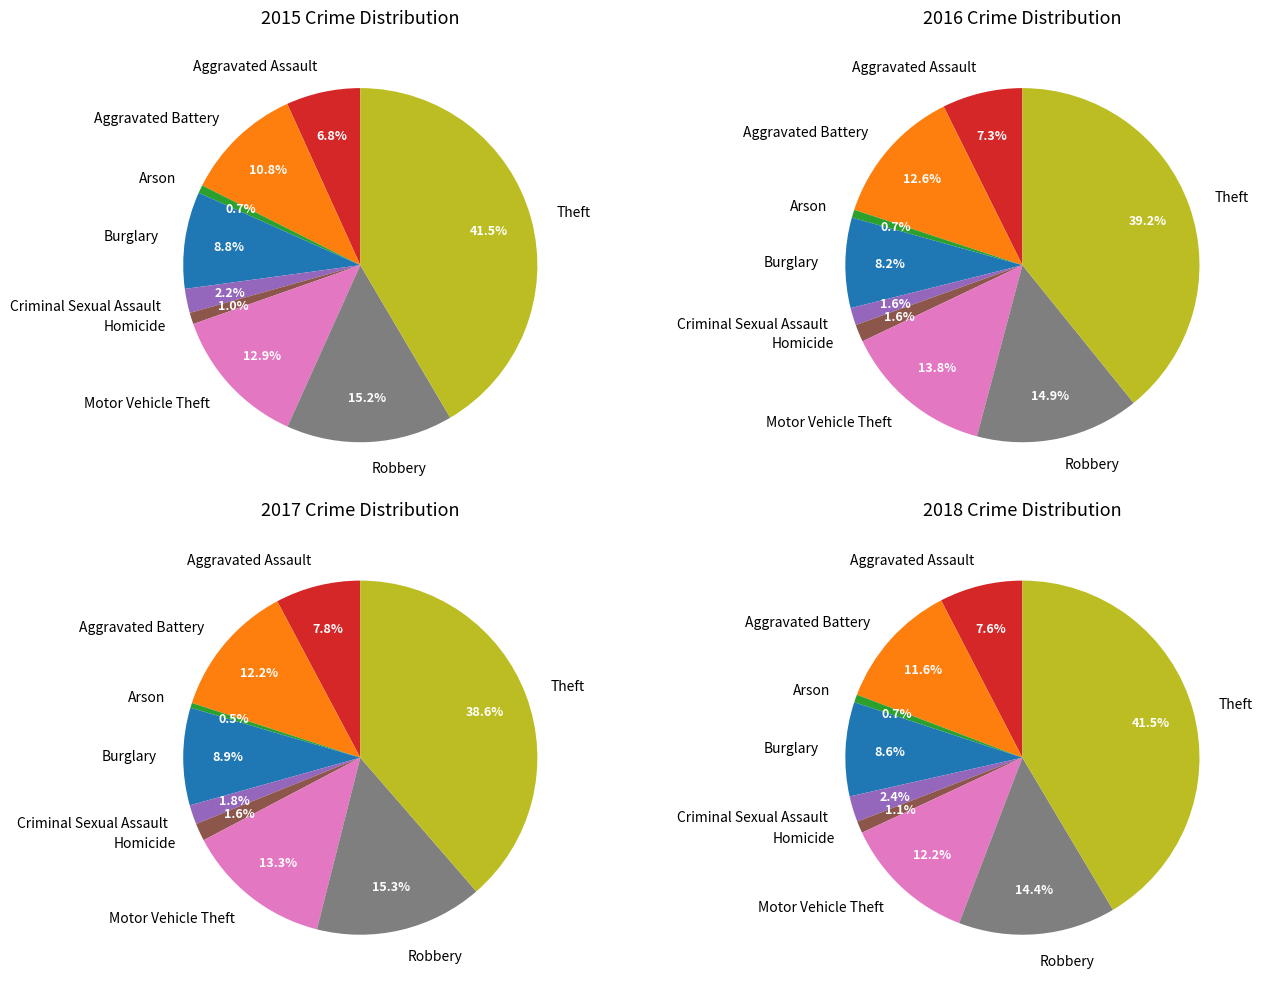

How many slices are in this pie chart?

9